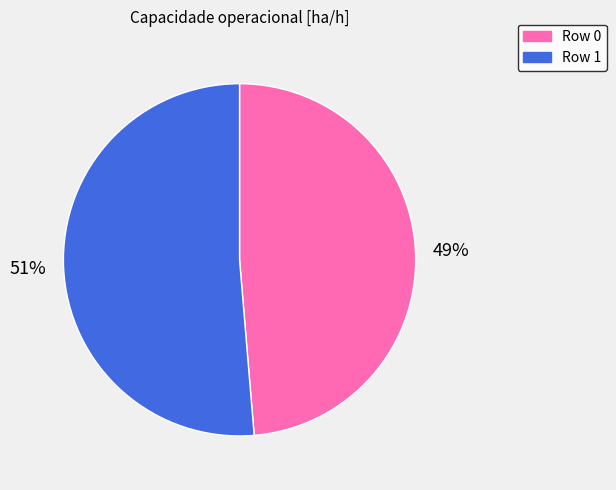

Does any single category account for the majority?

Yes